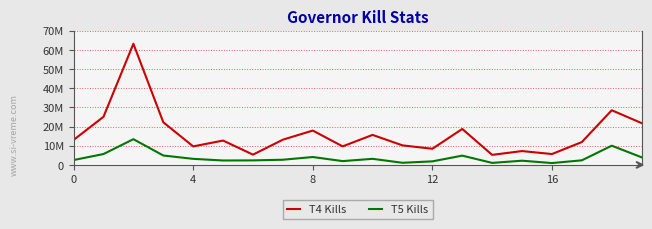

True or false: T5 Kills has more than 0 interior local peaks.

True